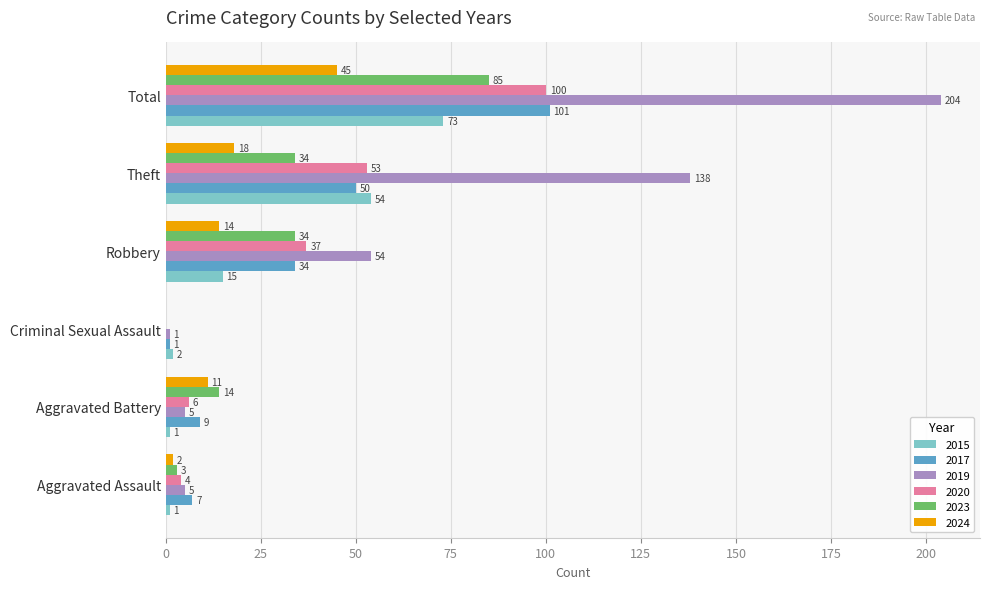

Where is 2020 nearest to the value 50?

Theft